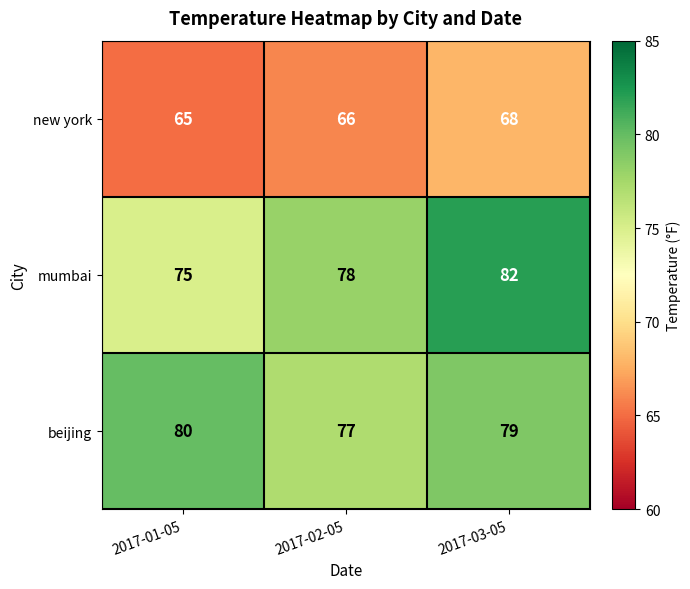

Reading left to right, list all the values displayed in this chart.

new york: 2017-01-05=65	2017-02-05=66	2017-03-05=68
mumbai: 2017-01-05=75	2017-02-05=78	2017-03-05=82
beijing: 2017-01-05=80	2017-02-05=77	2017-03-05=79